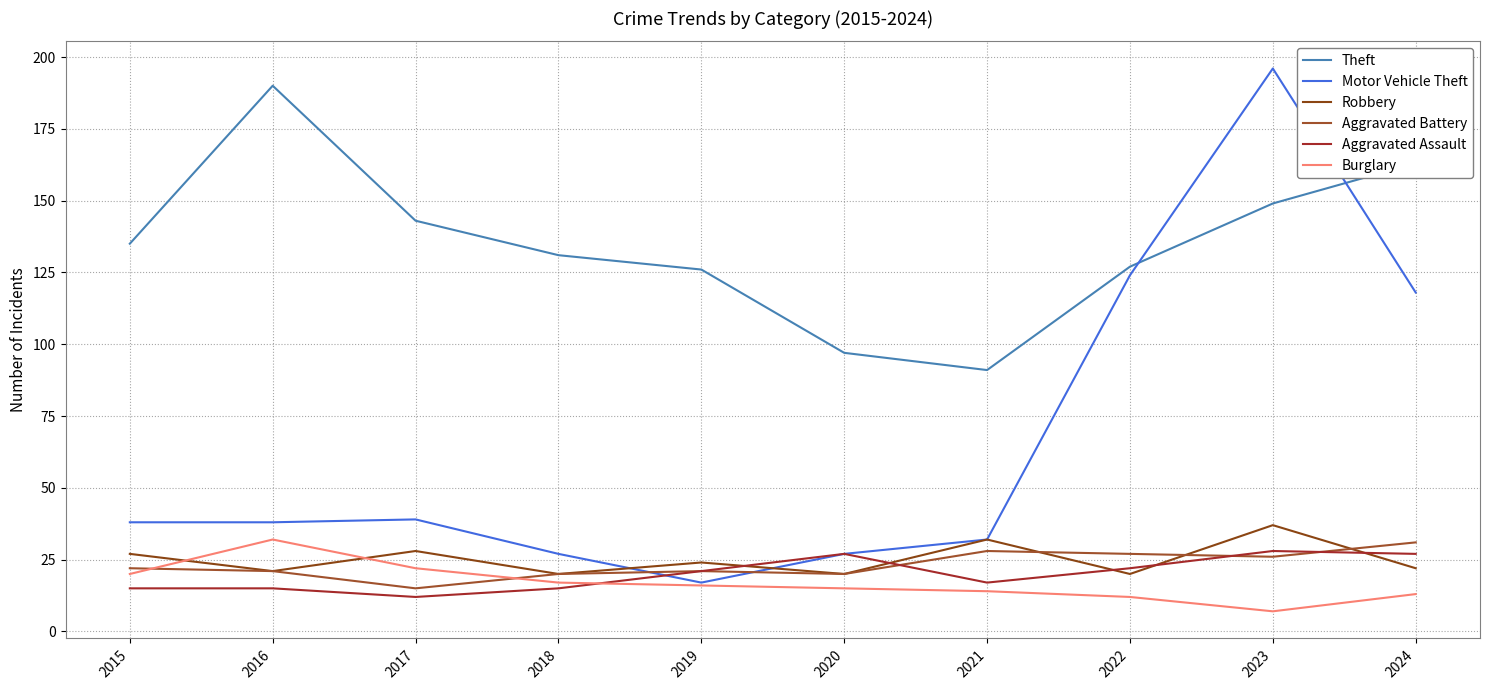

What is the average value of the Robbery series?

25